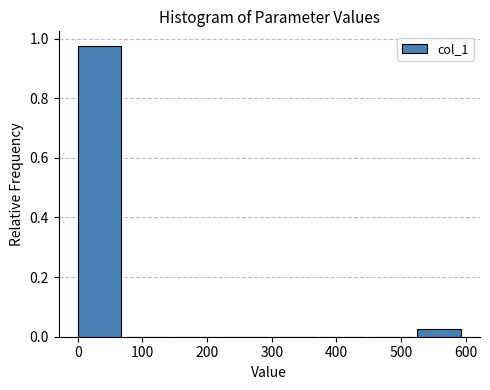

Reading left to right, transcribe this chart: for each bar, give the range it covers on the x-axis and its height. Neither the bar edges nor the heights are printed on the chart, so give them approximately, as read against the axes.

0 to 75: 0.98
75 to 150: 0
150 to 225: 0
225 to 300: 0
300 to 375: 0
375 to 450: 0
450 to 525: 0
525 to 600: 0.02